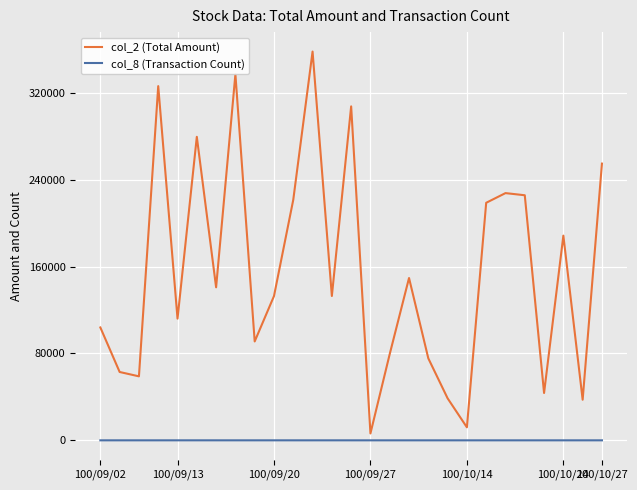

True or false: col_2 (Total Amount) and col_8 (Transaction Count) intersect in this chart.

False